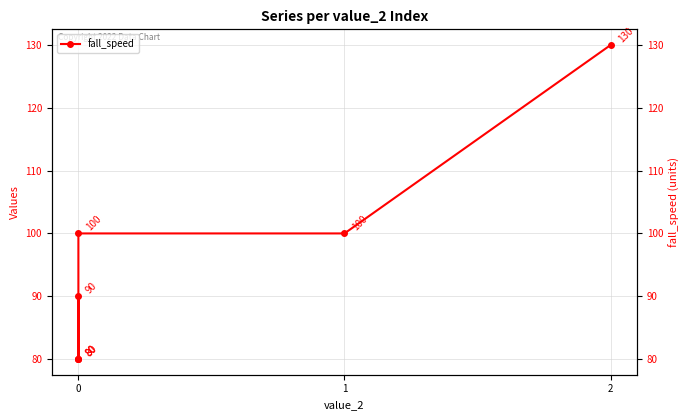

Does the chart display data point markers on the line(s)?

Yes